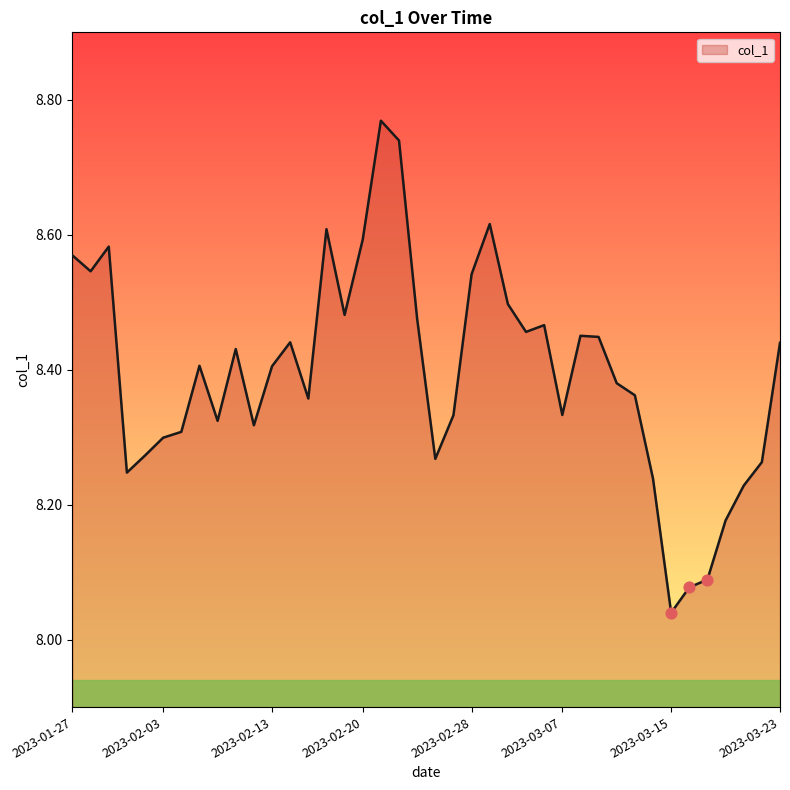

What is the difference between the maximum and minimum values?

0.7